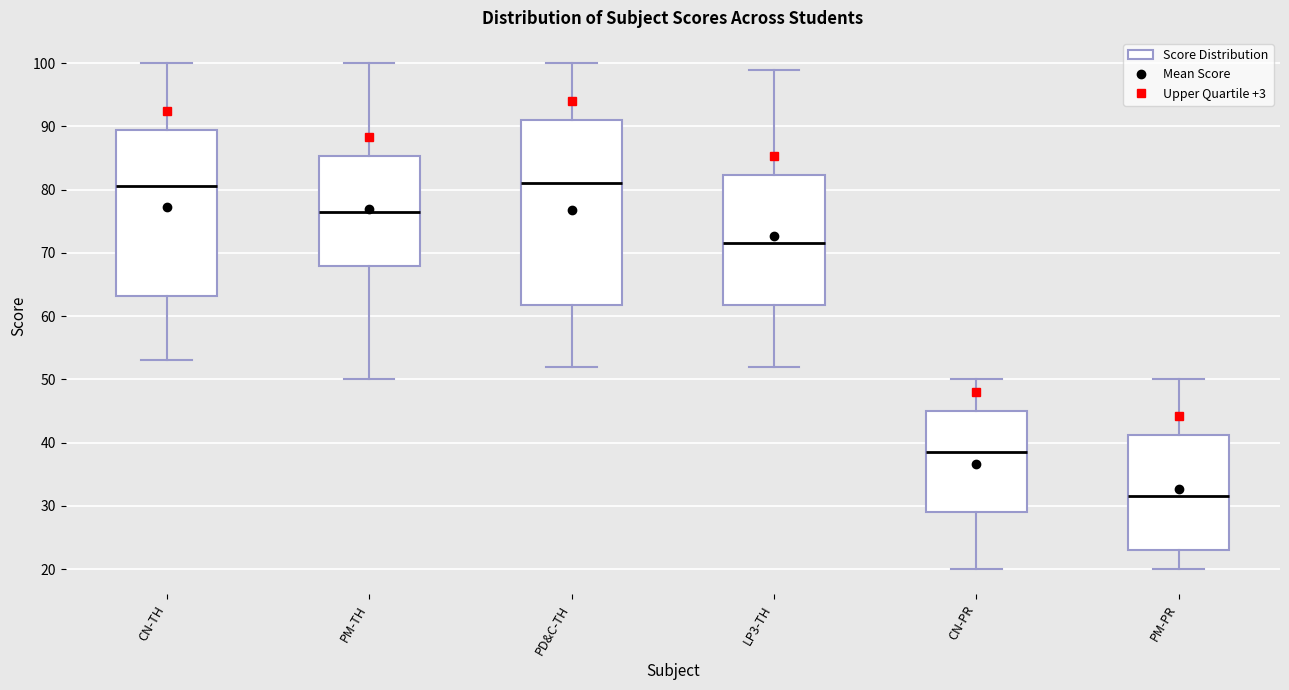

Where does the upper whisker of the box for PM-TH end on the y-axis? The values are not printed on the chart, so give them approximately, as read against the axis.

100